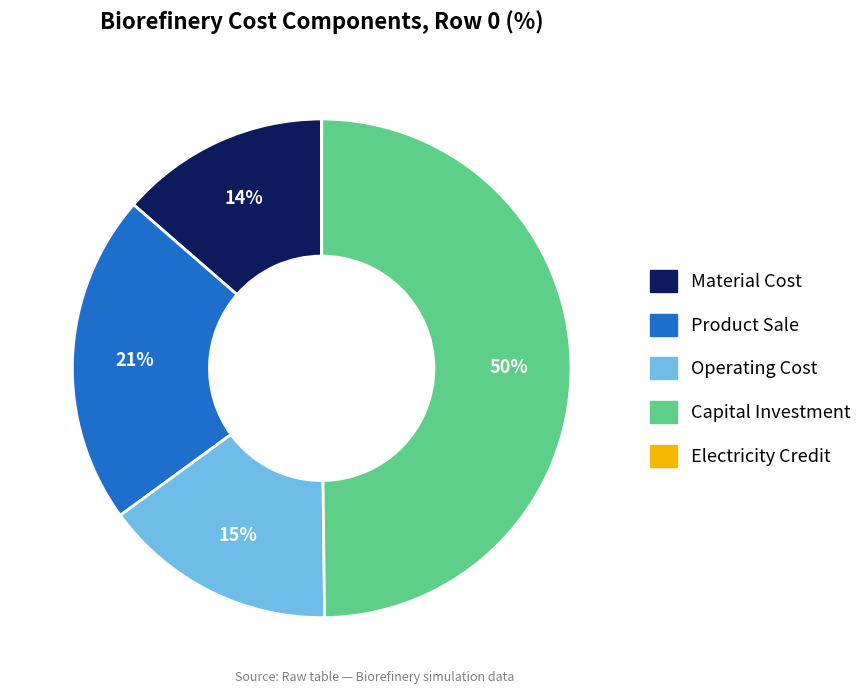

To the nearest percent, what is the average slice percentage?

20%